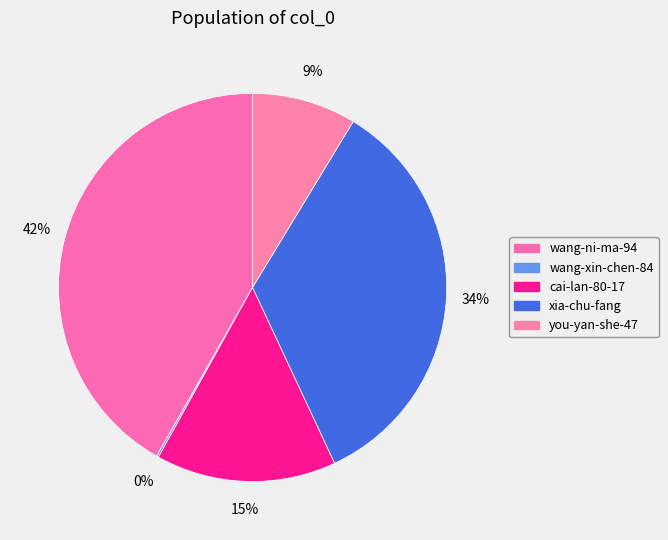

Approximately how many times larger is the value at wang-ni-ma-94 compared to cai-lan-80-17?

2.8